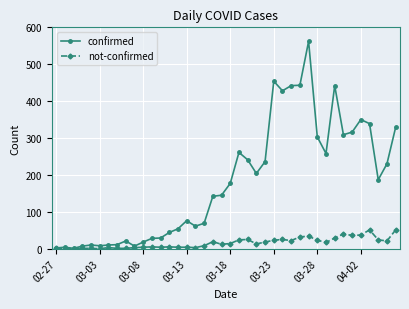

List the series in order of their overall mean, lowest first.

not-confirmed, confirmed